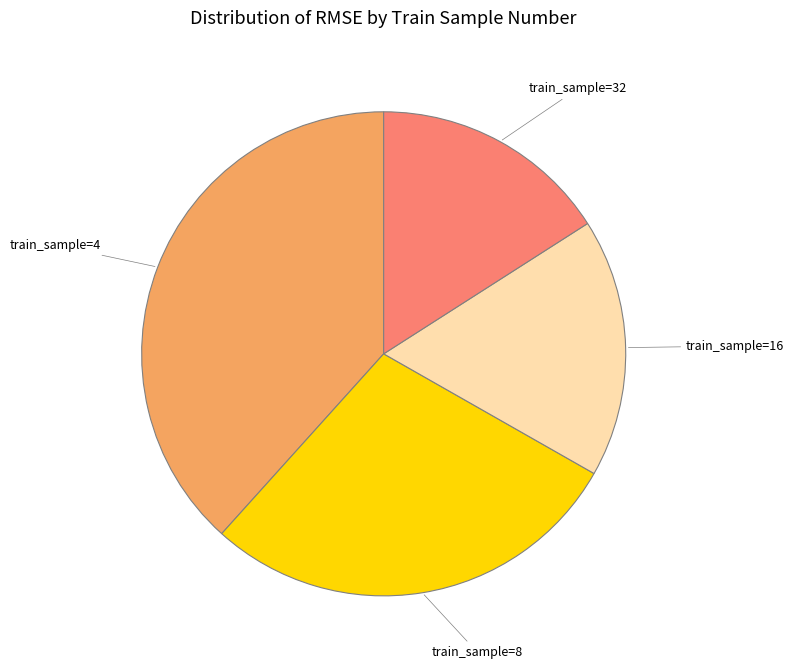

Count the number of slices in the pie.

4